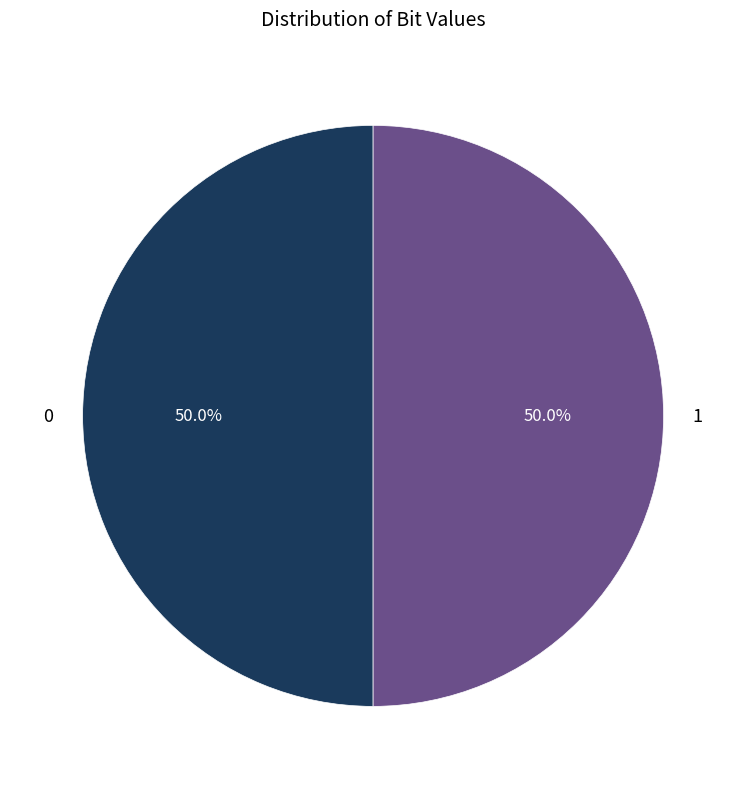

Do 0 and 1 together represent more than half of the pie?

Yes